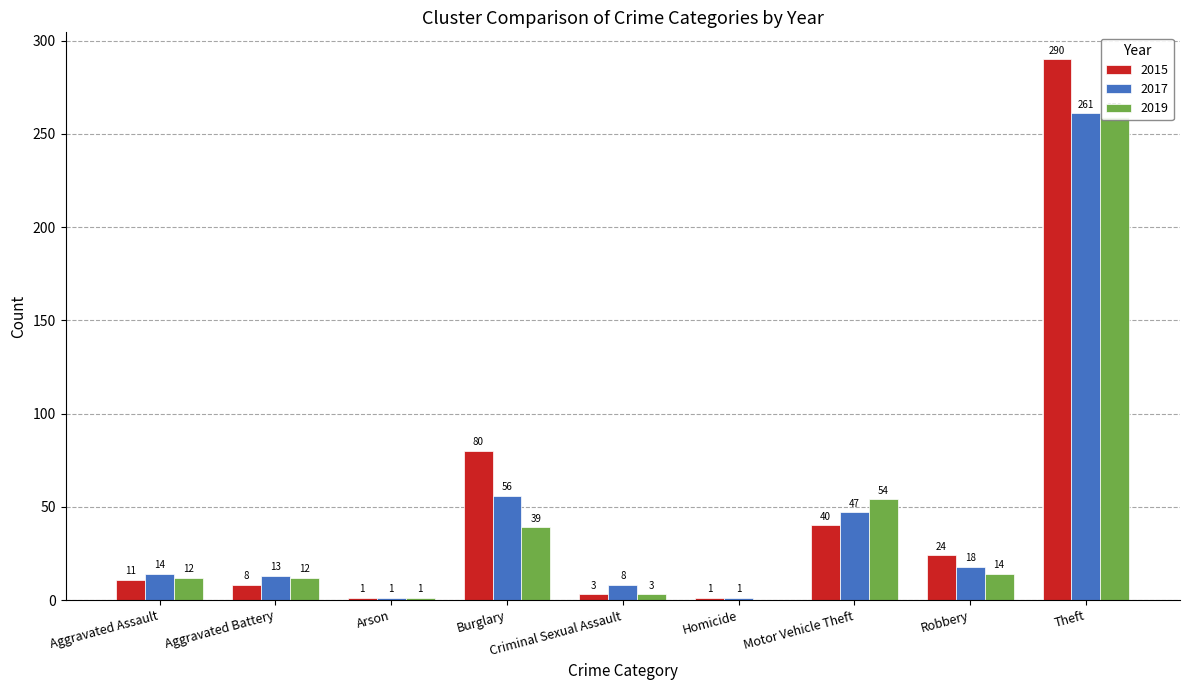

The value of 2019 at Burglary is 39. True or false?

True